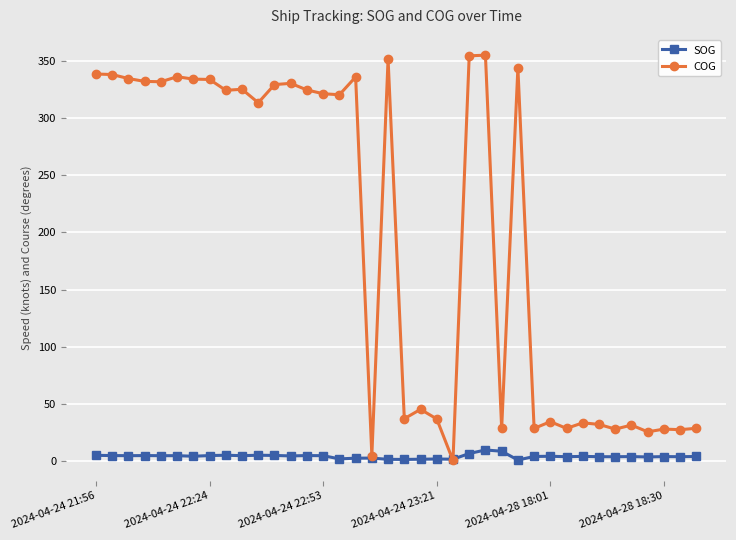

What is the smallest value displayed?

0.2